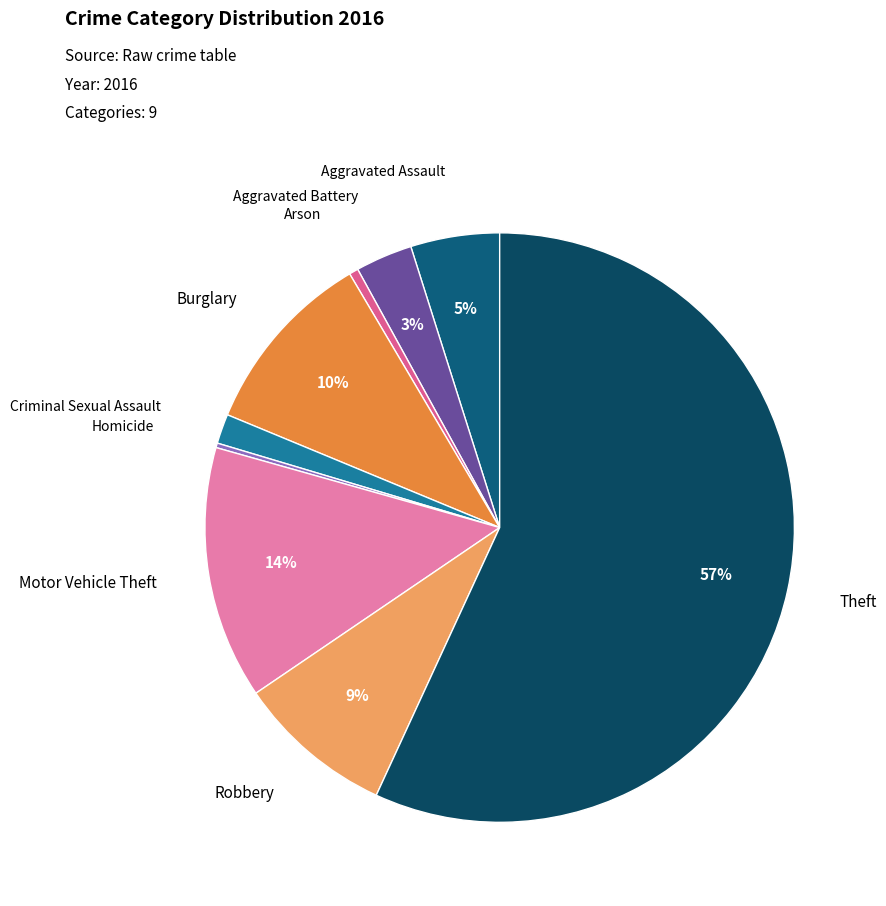

What is the largest slice in the pie chart?

Theft